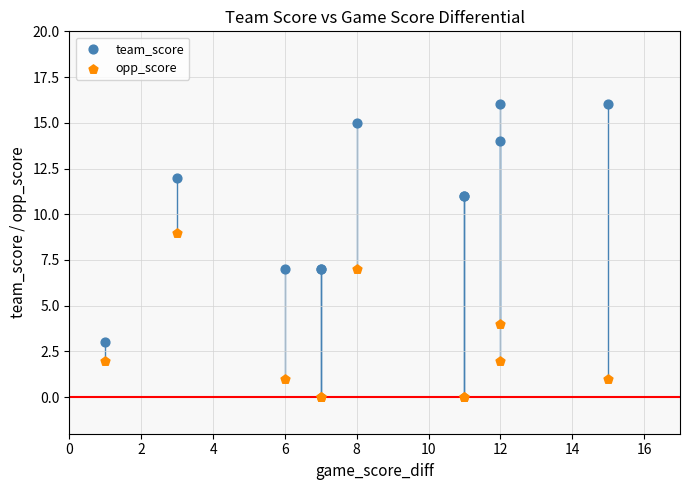

What are all the series names shown in the legend?

team_score, opp_score